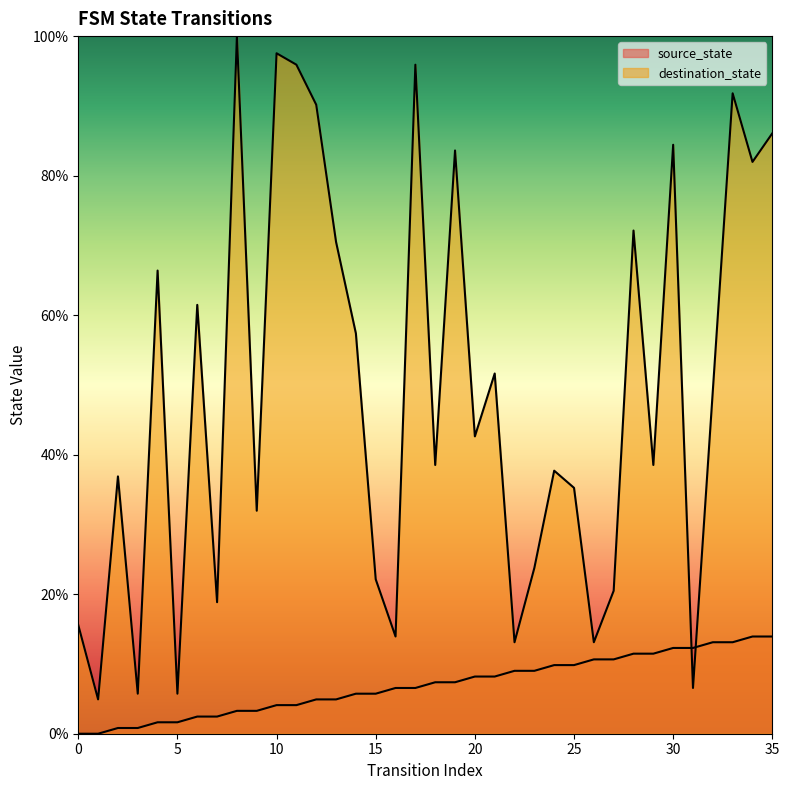

What is the lowest value of the destination_state series?

4.9